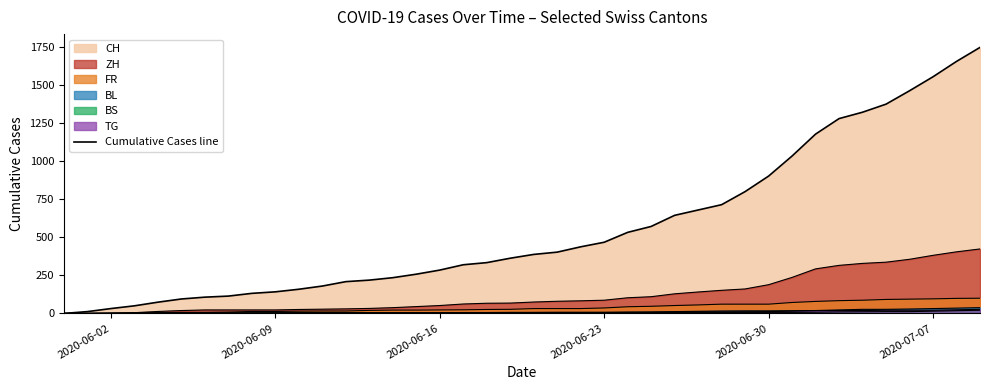

Which series changed the most between 2020-06-06 and 2020-07-07?

CH